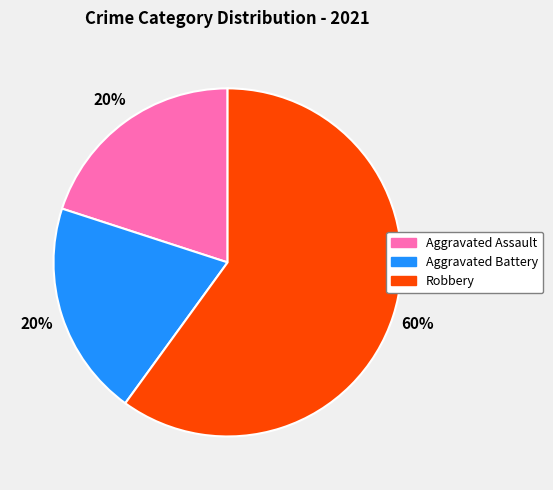

Does any single category account for the majority?

Yes